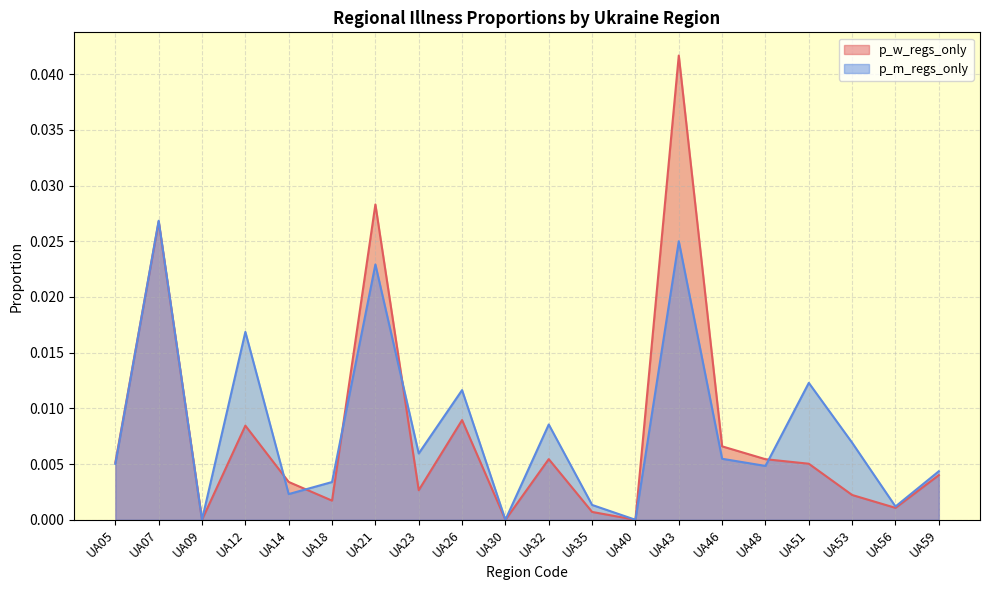

Does the chart have visible grid lines?

Yes